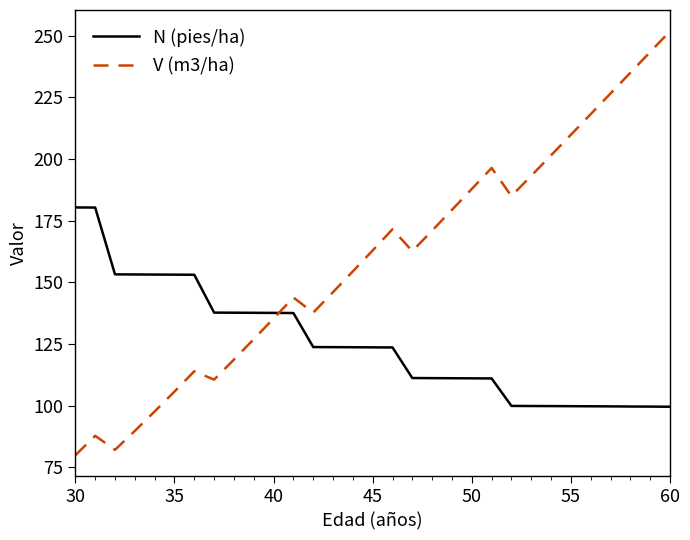

What is the lowest value of the N (pies/ha) series?

99.6